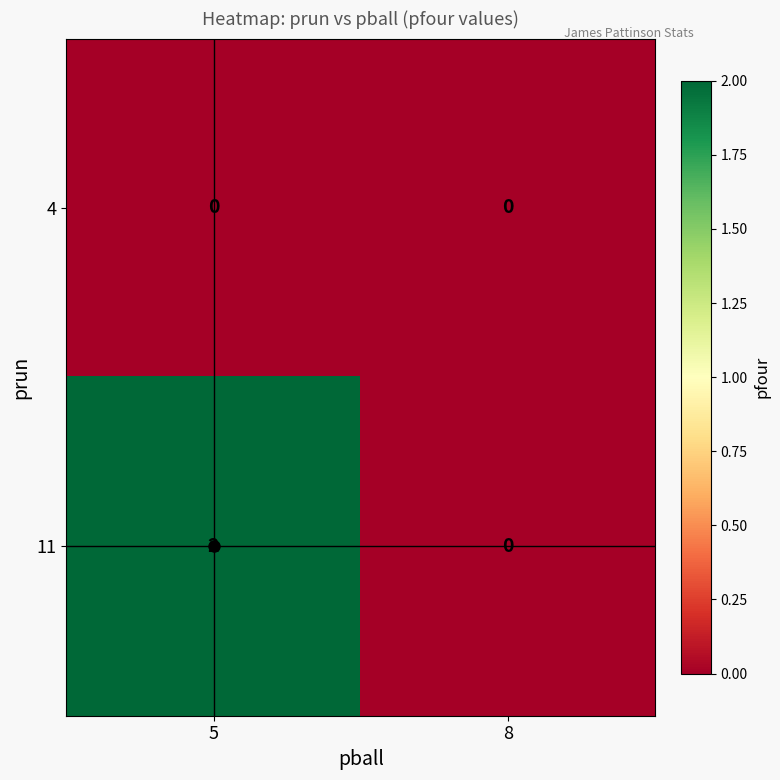

The value of 11 at 5 is 2. True or false?

True